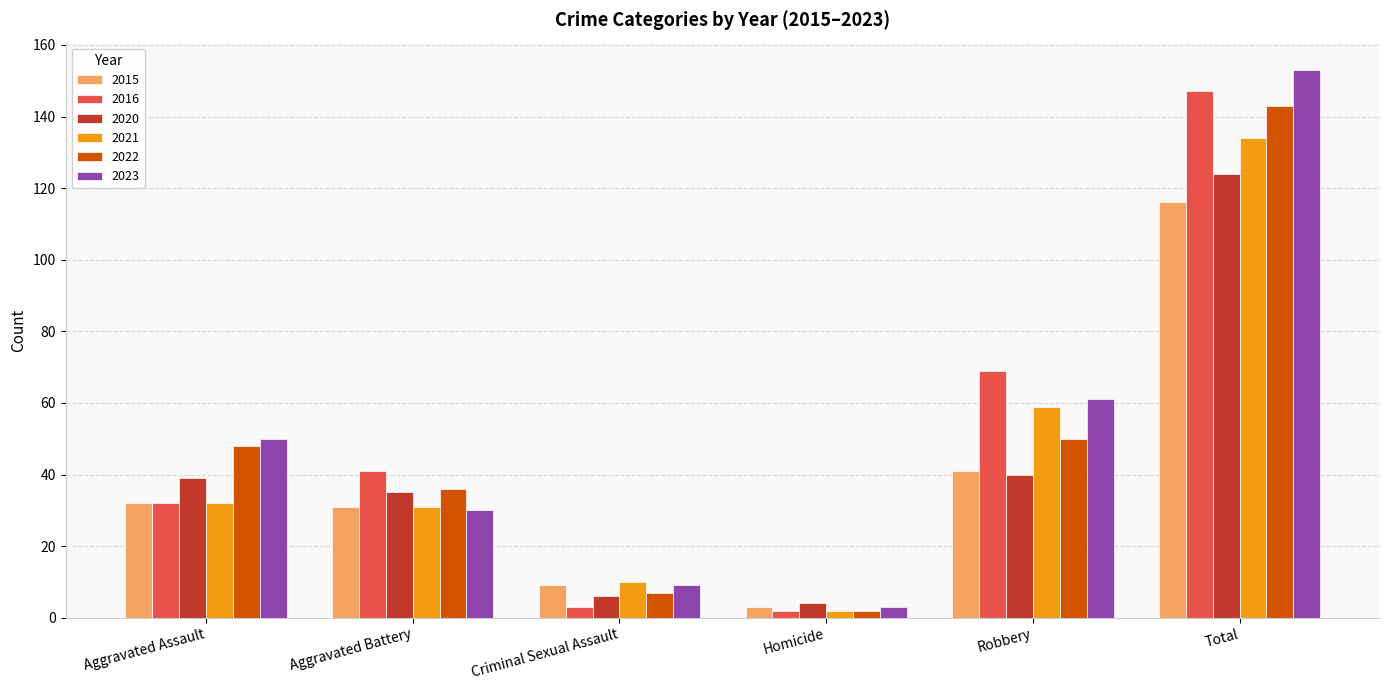

Reading left to right, list all the values displayed in this chart.

2015: Aggravated Assault=32	Aggravated Battery=31	Criminal Sexual Assault=9	Homicide=3	Robbery=41	Total=116
2016: Aggravated Assault=32	Aggravated Battery=41	Criminal Sexual Assault=3	Homicide=2	Robbery=69	Total=147
2020: Aggravated Assault=39	Aggravated Battery=35	Criminal Sexual Assault=6	Homicide=4	Robbery=40	Total=124
2021: Aggravated Assault=32	Aggravated Battery=31	Criminal Sexual Assault=10	Homicide=2	Robbery=59	Total=134
2022: Aggravated Assault=48	Aggravated Battery=36	Criminal Sexual Assault=7	Homicide=2	Robbery=50	Total=143
2023: Aggravated Assault=50	Aggravated Battery=30	Criminal Sexual Assault=9	Homicide=3	Robbery=61	Total=153